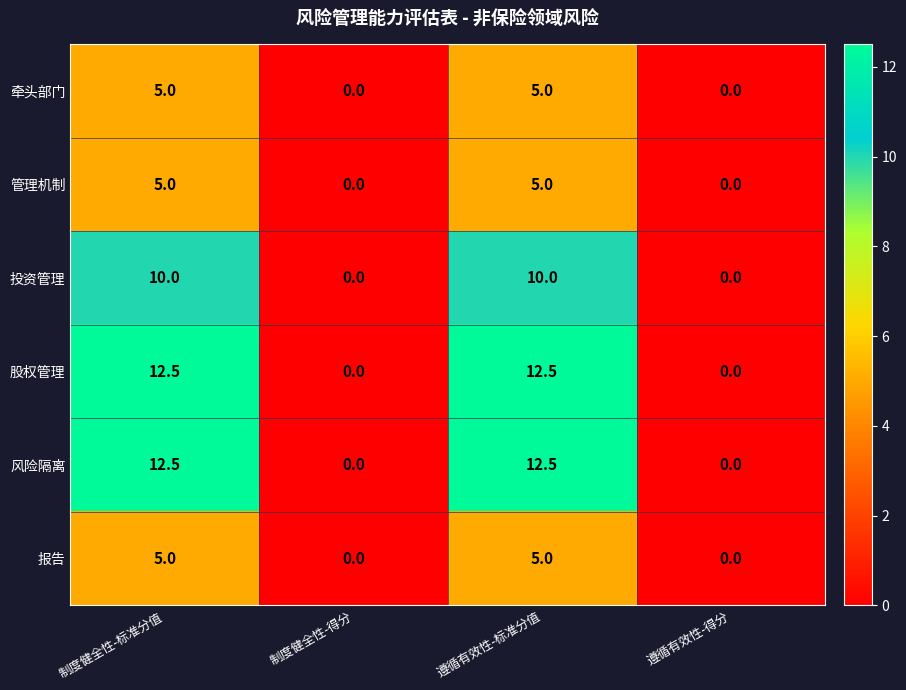

Reading right to left, extract all data points from this chart.

牵头部门: 0.0	5.0	0.0	5.0
管理机制: 0.0	5.0	0.0	5.0
投资管理: 0.0	10.0	0.0	10.0
股权管理: 0.0	12.5	0.0	12.5
风险隔离: 0.0	12.5	0.0	12.5
报告: 0.0	5.0	0.0	5.0